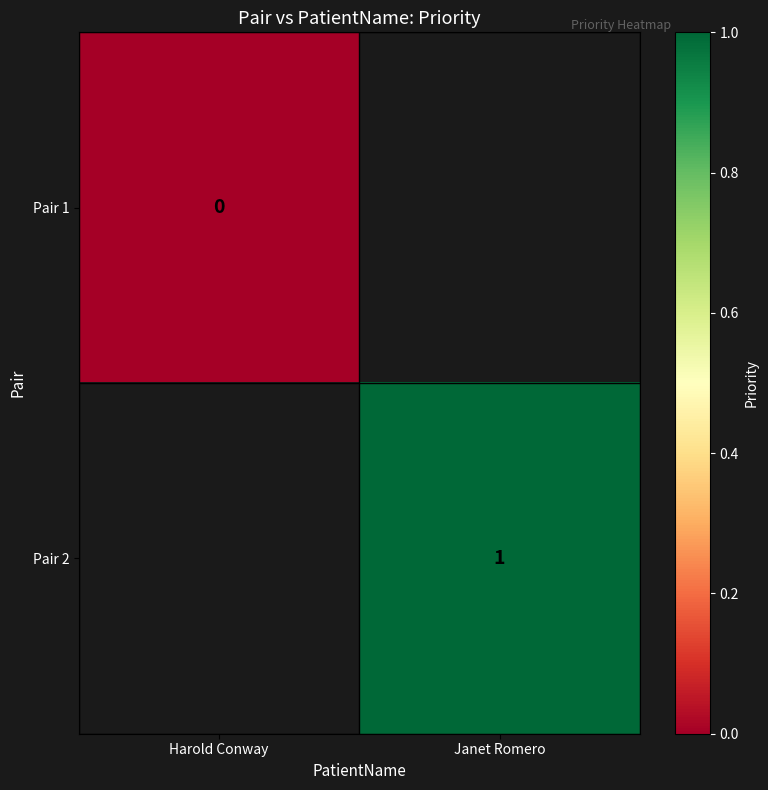

The value of Pair 2 at Janet Romero is 2. True or false?

False